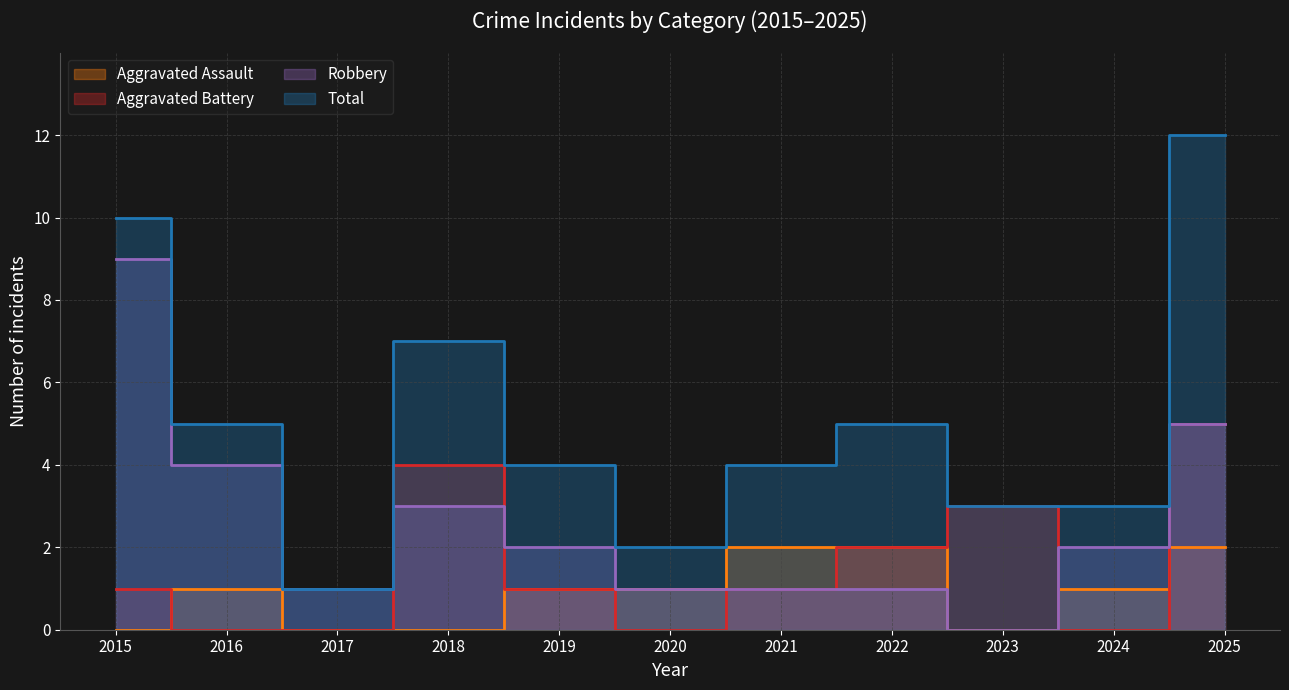

True or false: Total and Aggravated Battery cross at least once.

False